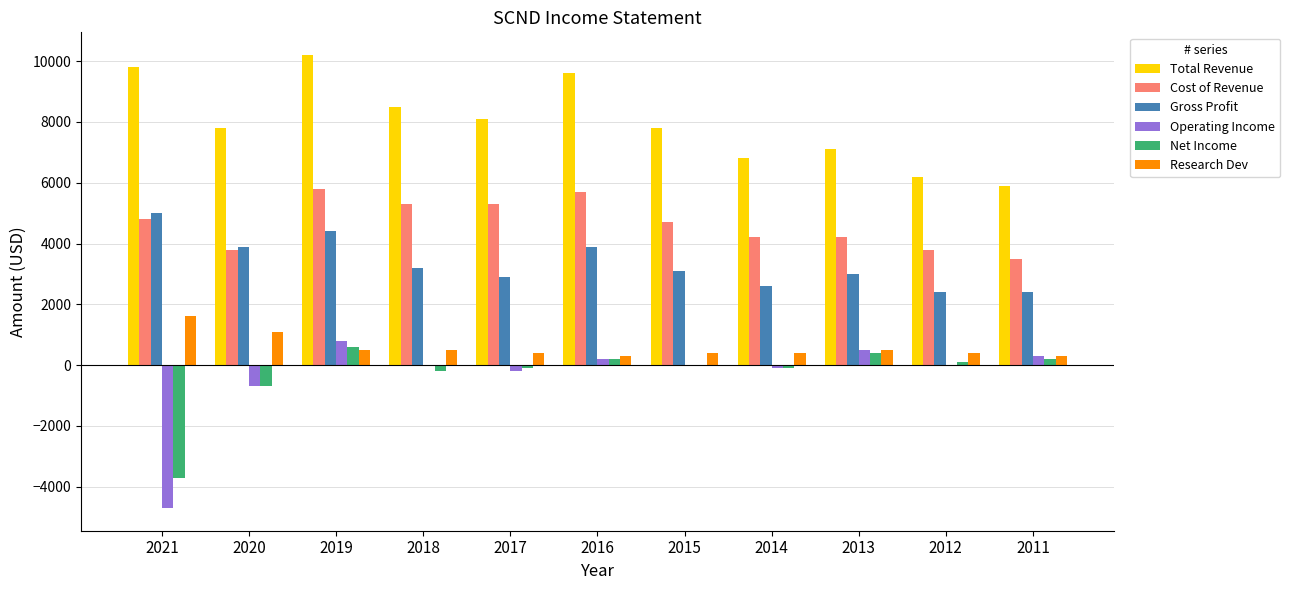

Between 2019 and 2013, which series saw the biggest shift?

Total Revenue